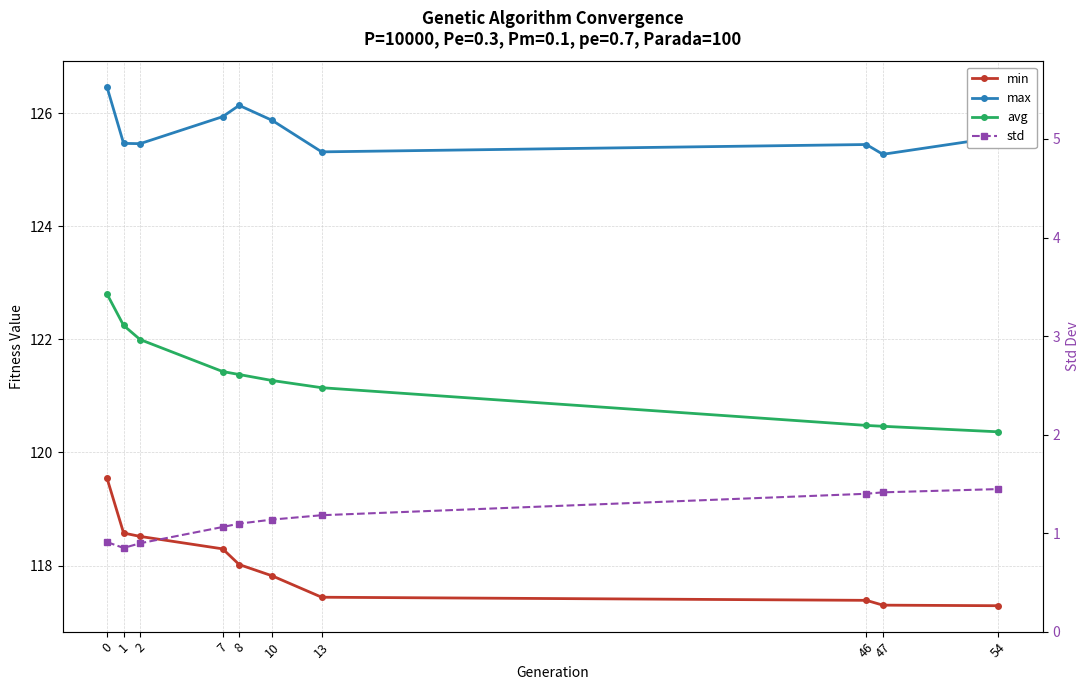

Between 7 and 8, which is larger?

7